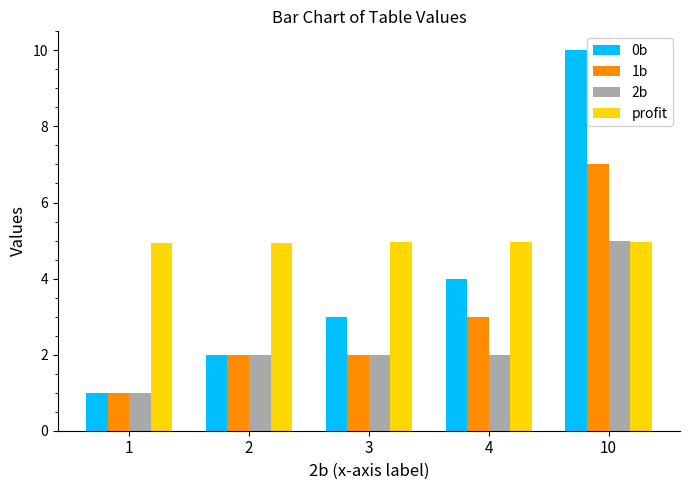

What is the minimum value shown in the chart?

1.0